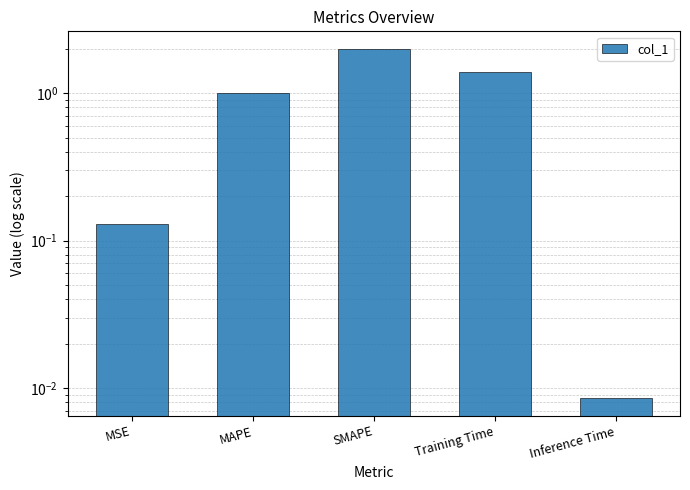

What is the label of the 3rd bar from the right?

SMAPE